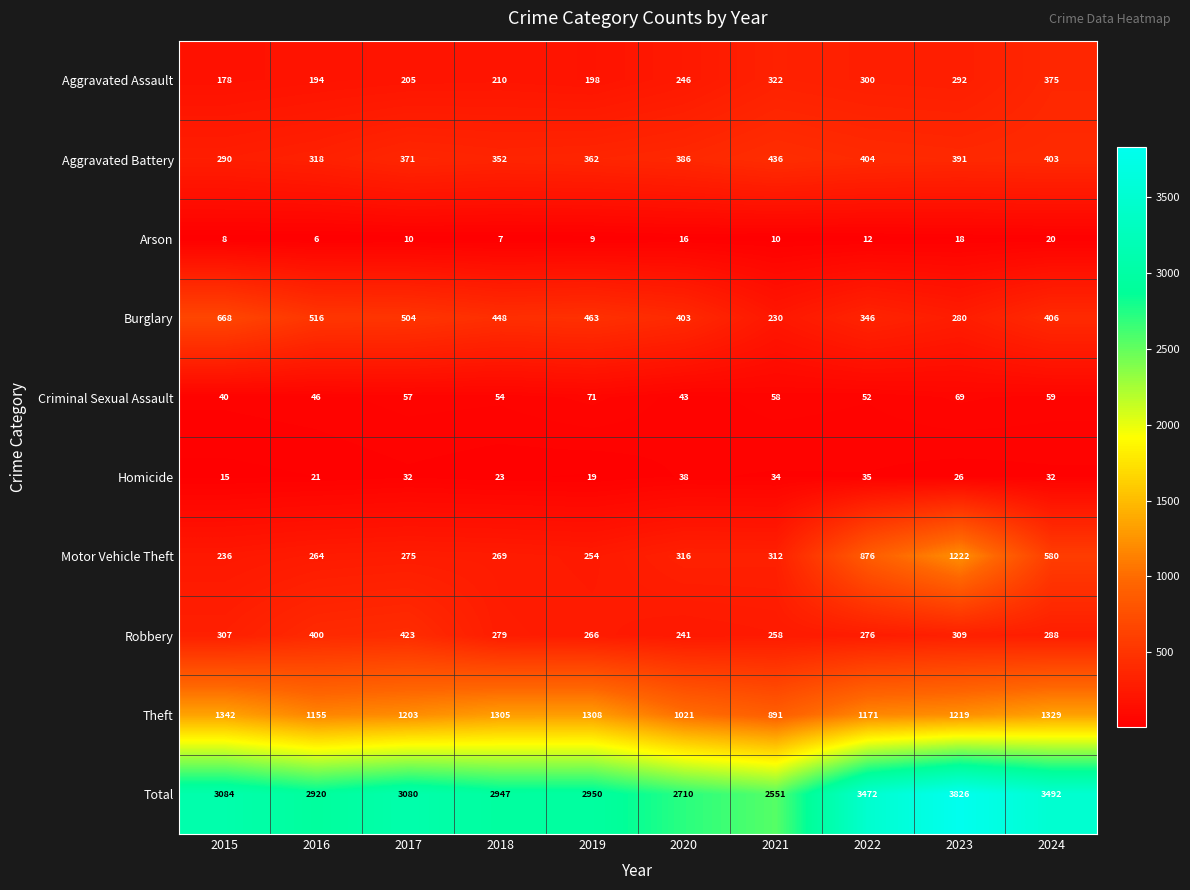

Is it true that Total equals 3492 at 2024?

True